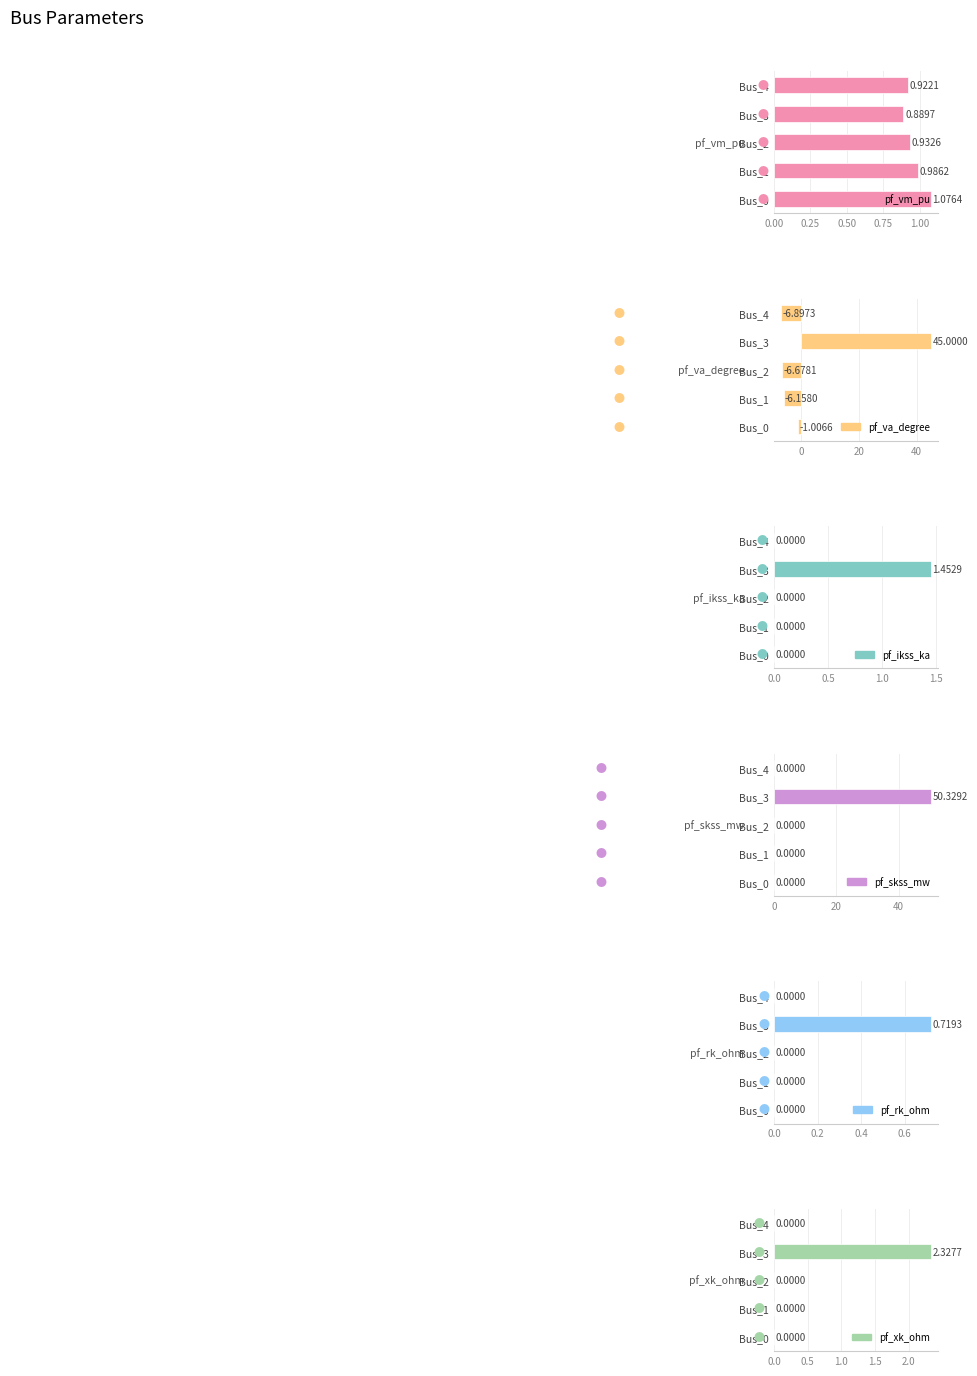

What value does the pf_vm_pu series have at Bus_0?

1.1